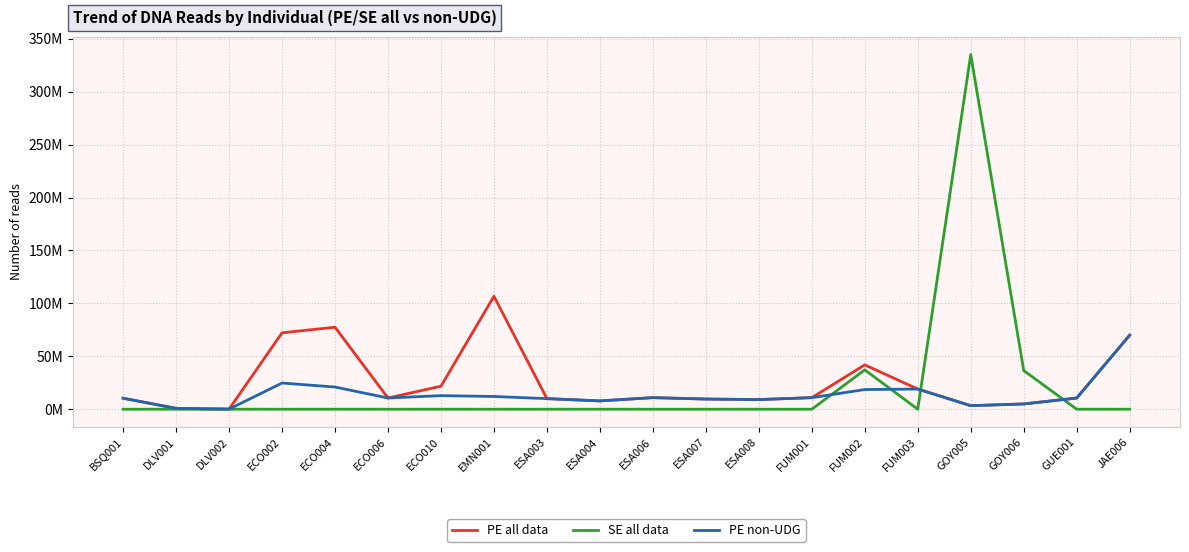

Between which two adjacent categories do SE all data and PE all data first intersect?

FUM003 and GOY005